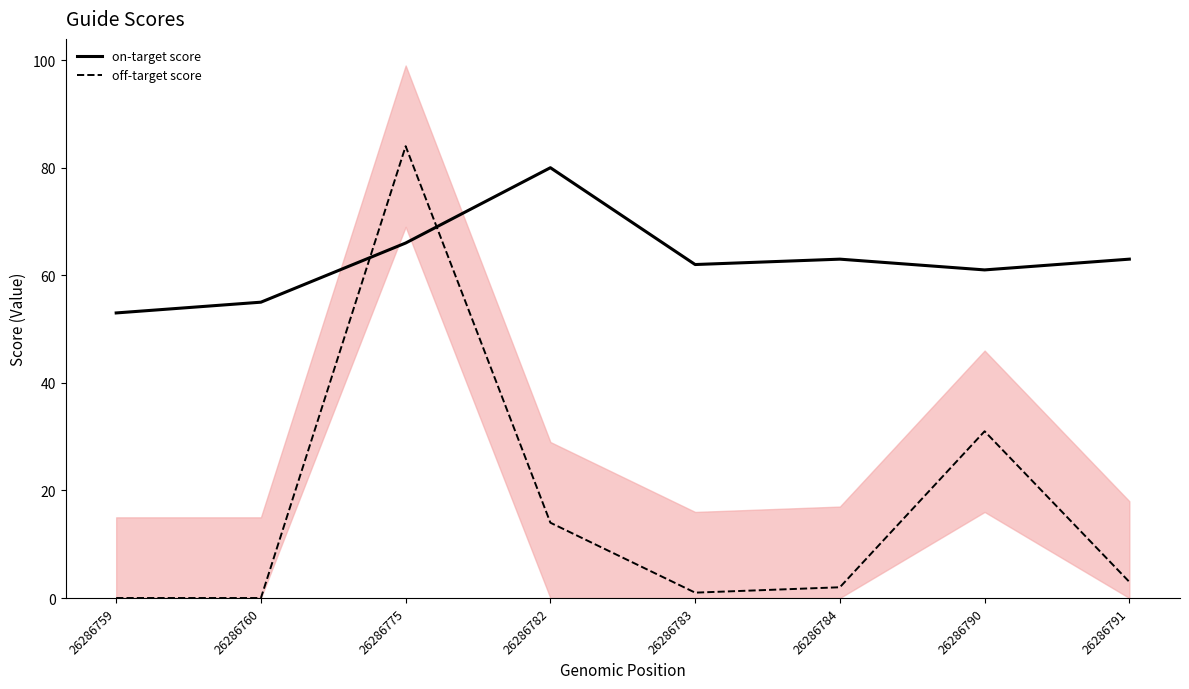

Reading left to right, what are all the values shown in this chart?

on-target score: 26286759=53	26286760=55	26286775=66	26286782=80	26286783=62	26286784=63	26286790=61	26286791=63
off-target score: 26286759=0	26286760=0	26286775=84	26286782=14	26286783=1	26286784=2	26286790=31	26286791=3